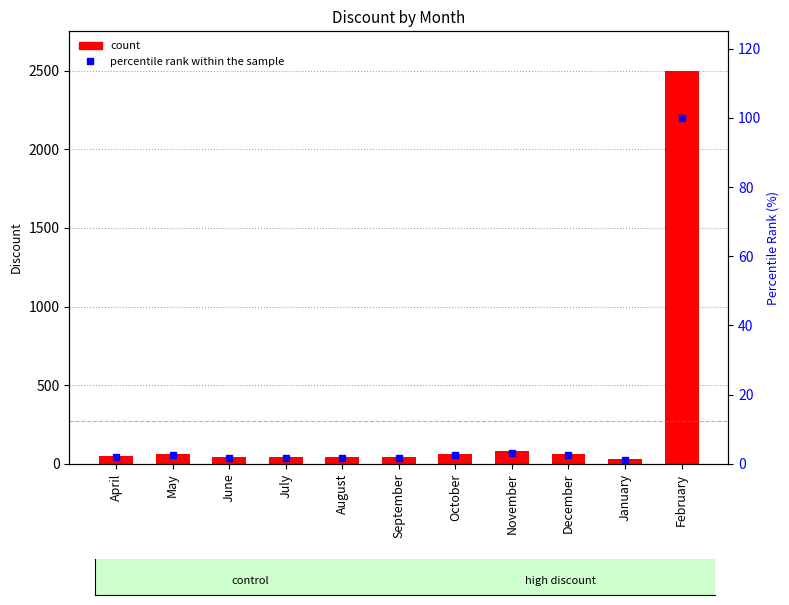

What is the average value of the percentile rank within the sample series?

10.9